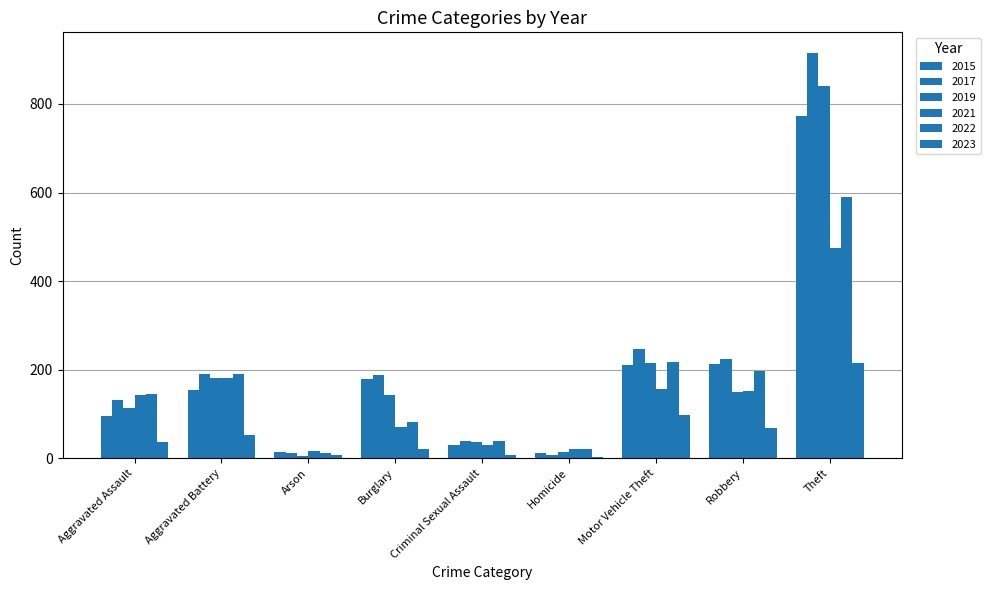

Which label corresponds to the largest value in the chart?

Theft